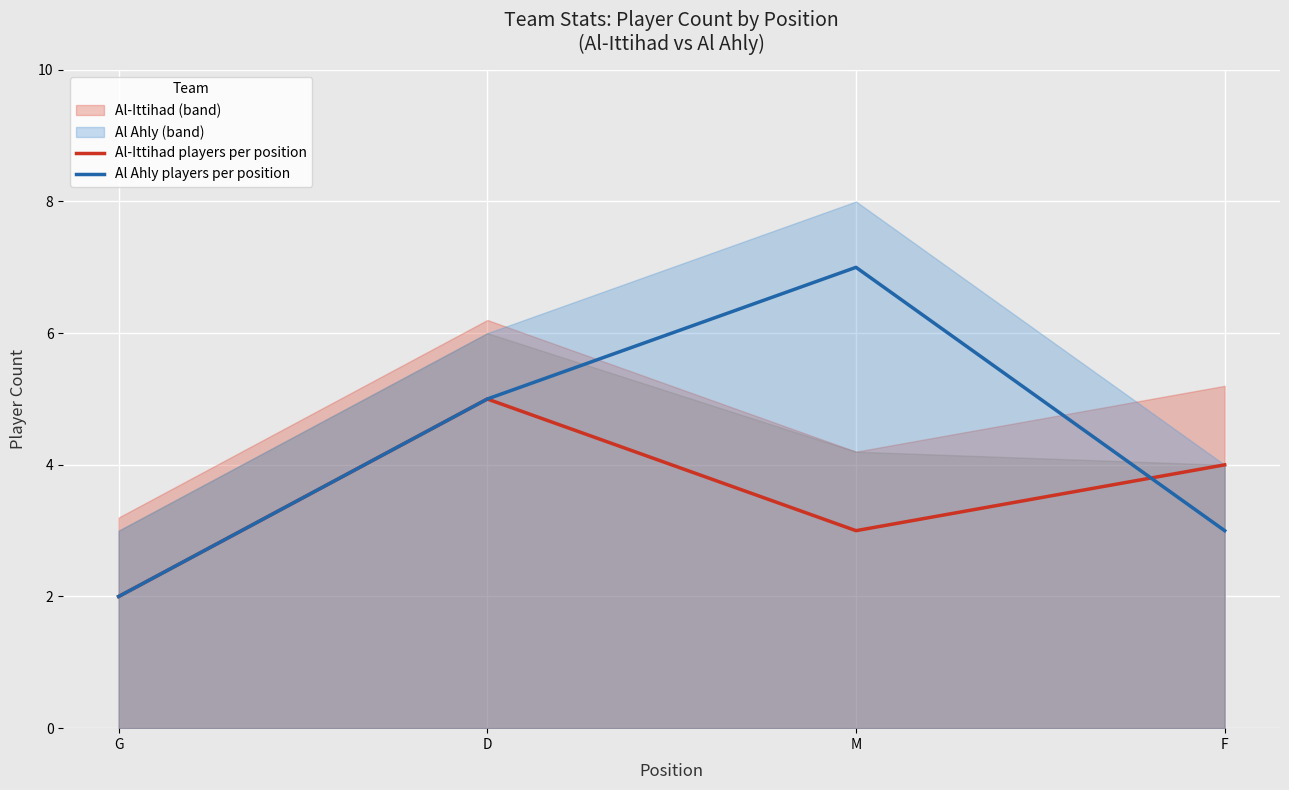

The value of Al Ahly players per position at D is 8. True or false?

False